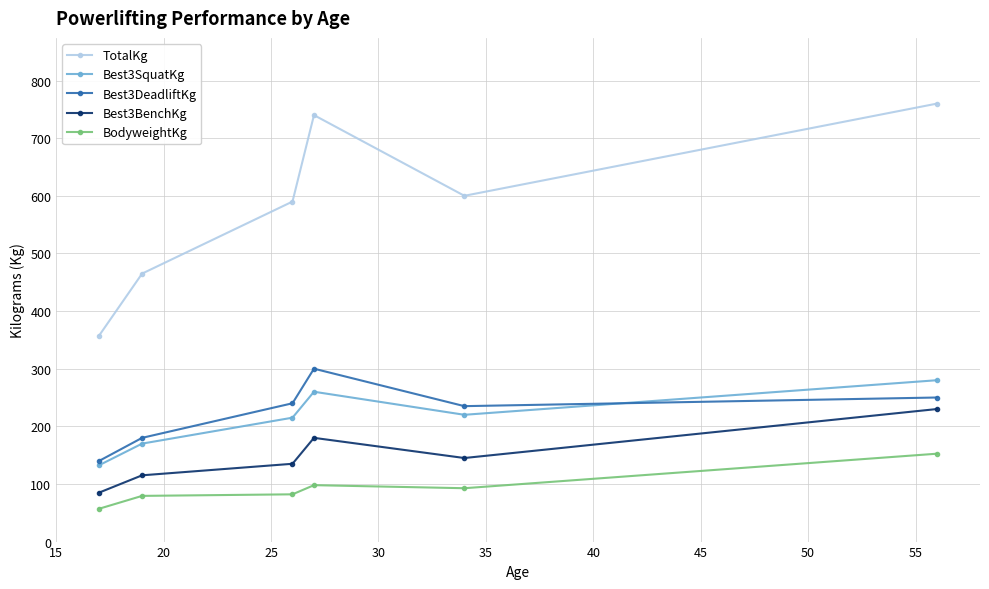

What is the minimum value for Best3DeadliftKg?

140.0